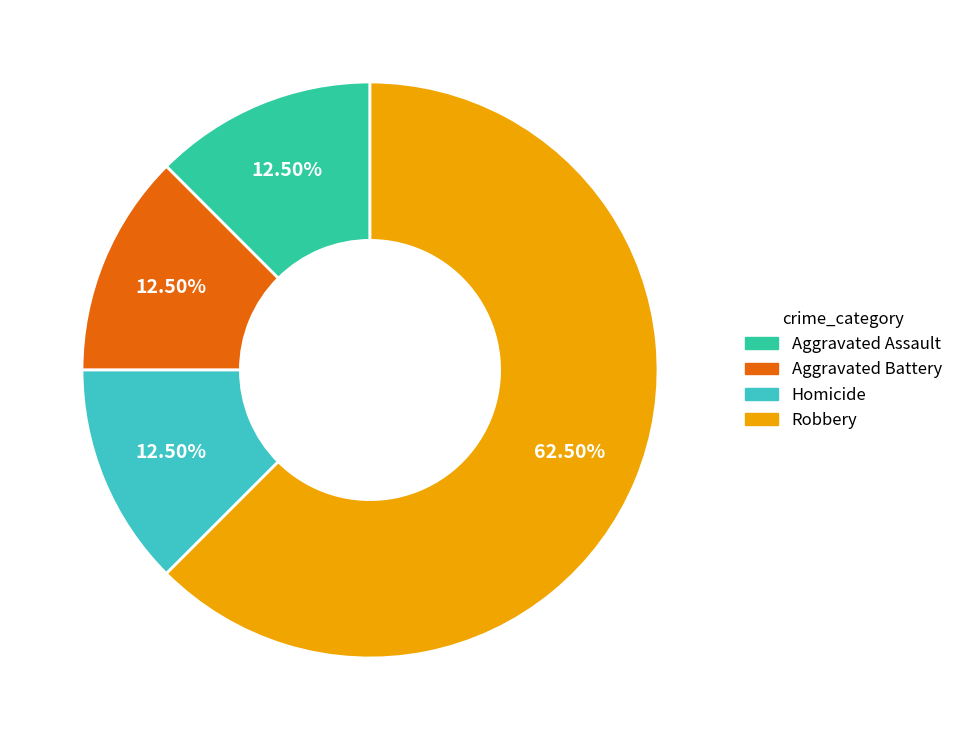

Is there any slice that represents more than half of the pie?

Yes